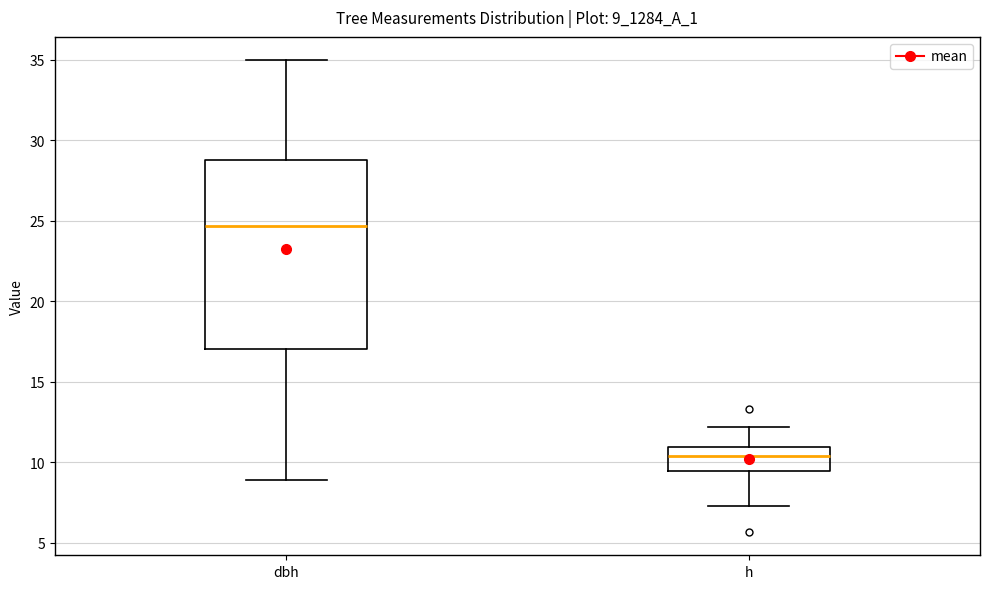

Which box's median line is the highest?

dbh